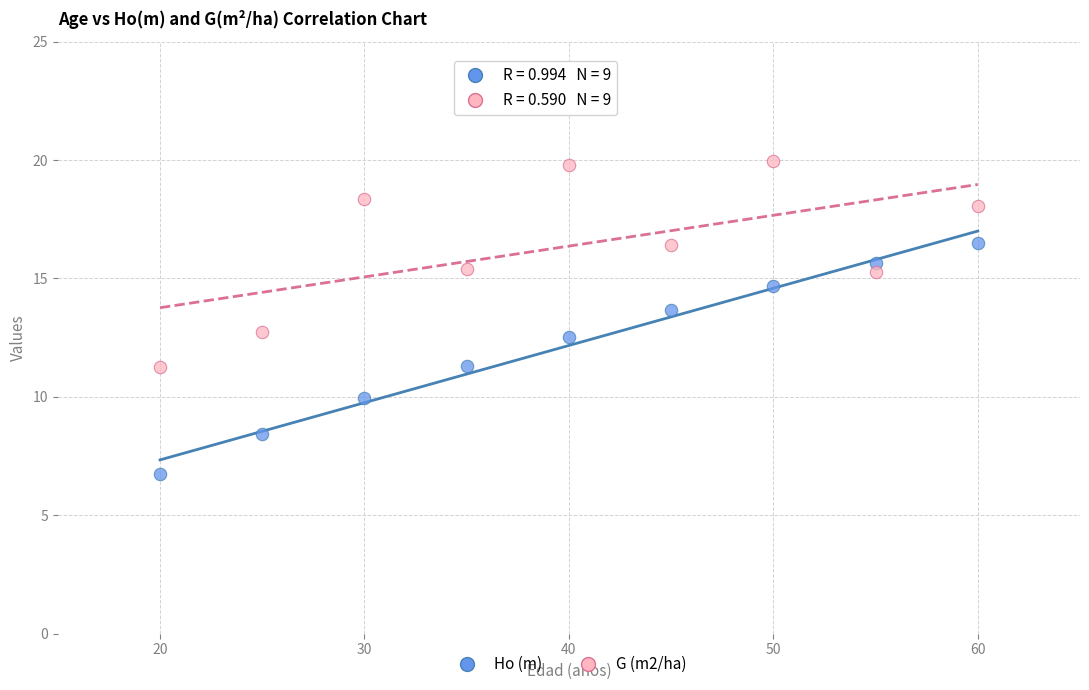

Which series has the largest Y range (max minus min)?

Ho (m)